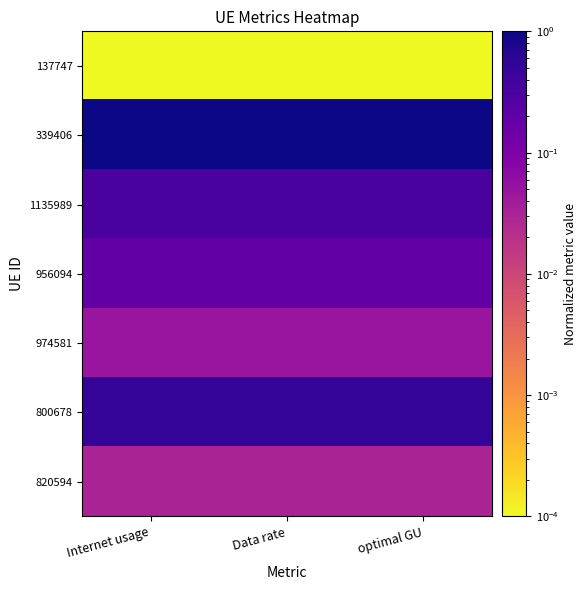

What is the greatest value displayed?

1.0